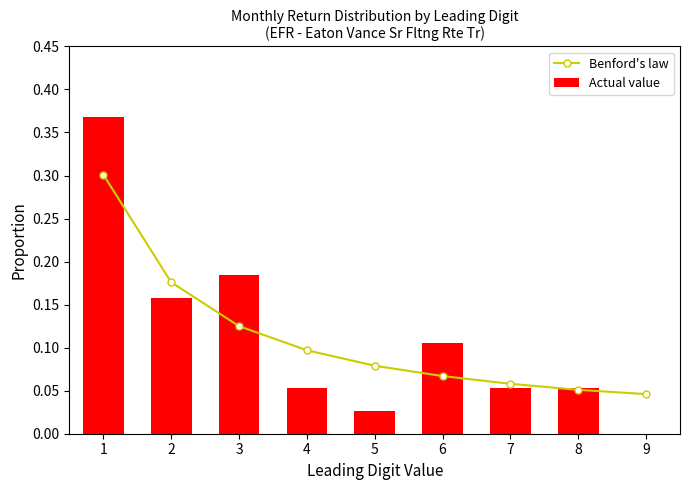

The value of Actual value at 5 is 0.0. True or false?

False